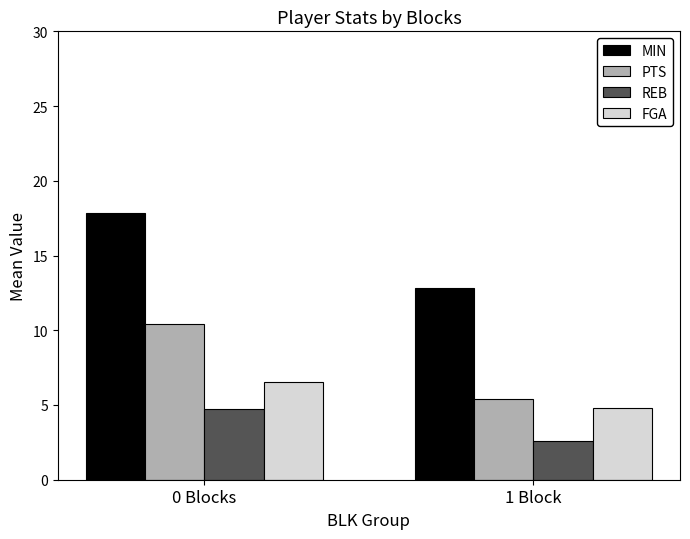

What is the value of the PTS bar at the 1st from the left?

10.4